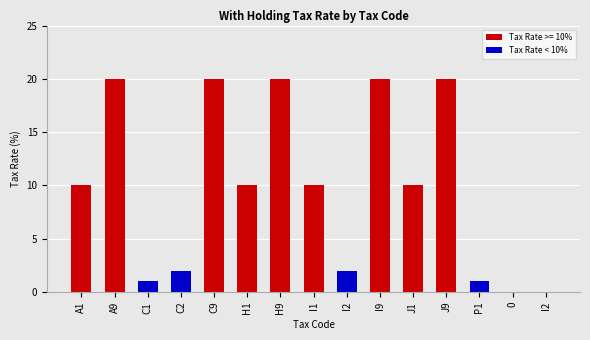

How many data points are less than 10?

6